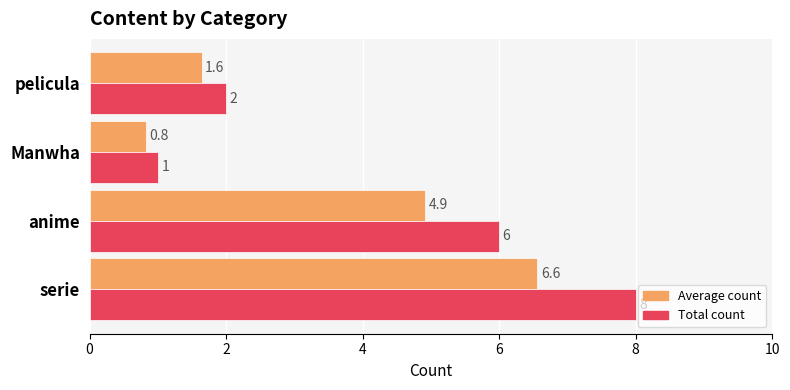

Which series has the widest spread of values?

Total count